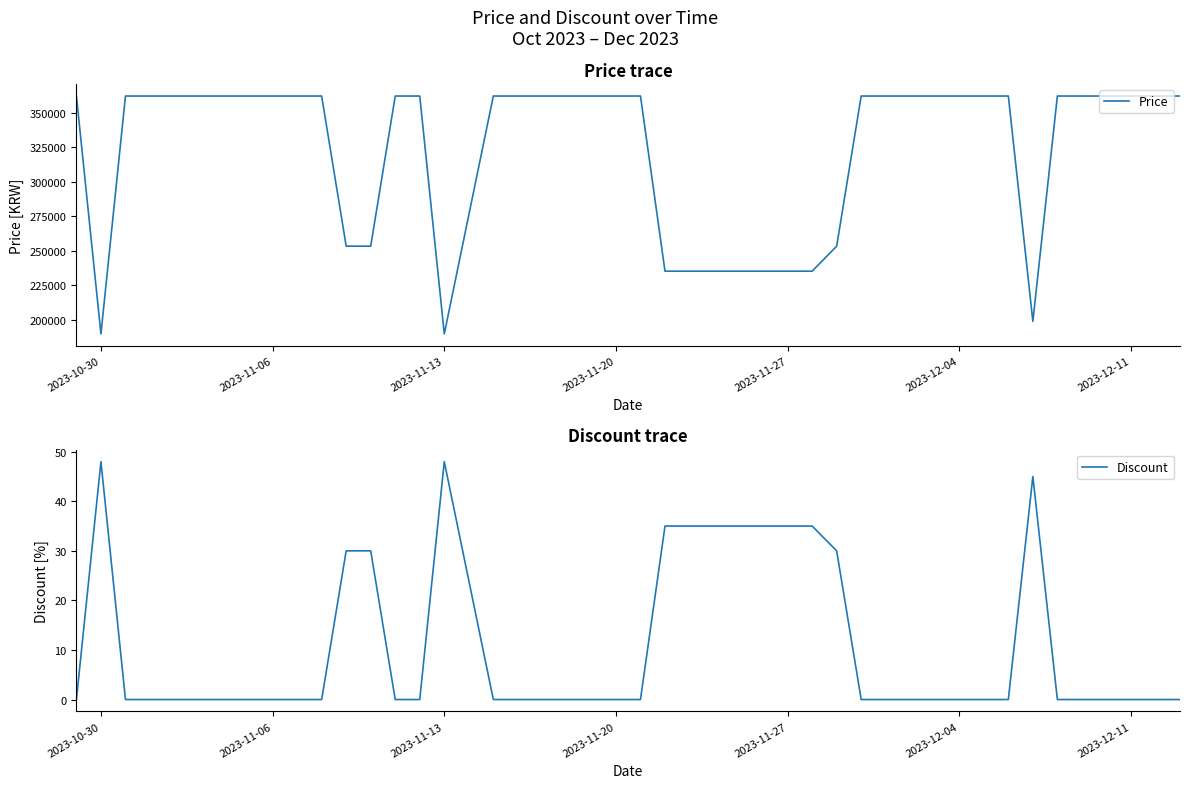

What is the maximum value for Price?

362000